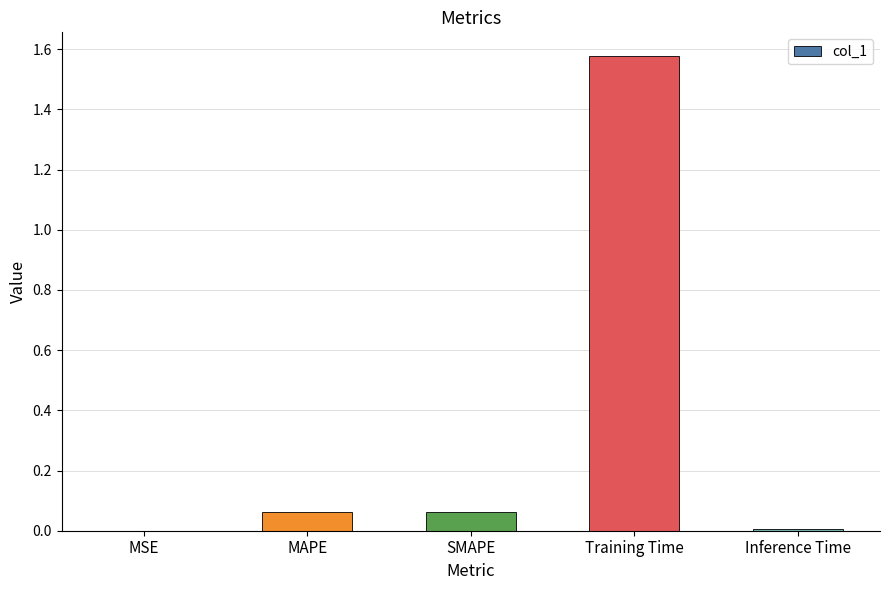

Which label corresponds to the largest value in the chart?

Training Time